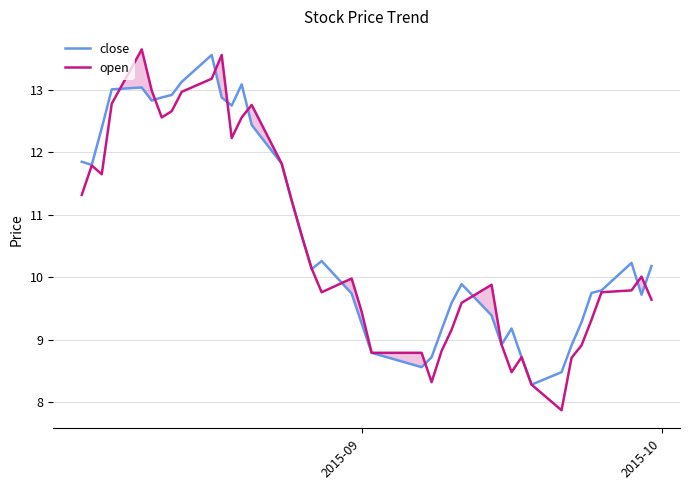

What is the label of the 20th point from the left?

2015-09